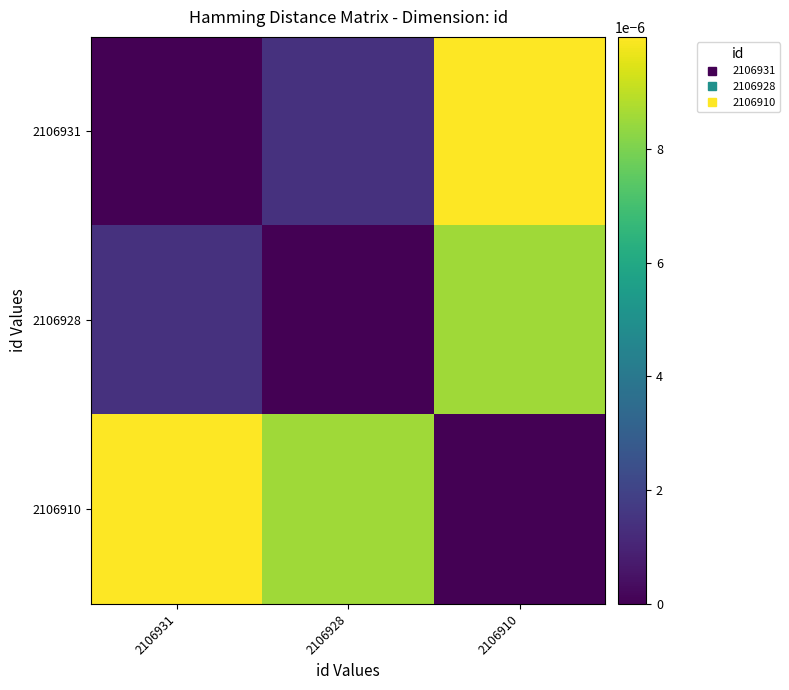

At which category does the chart reach its minimum across all series?

2106931